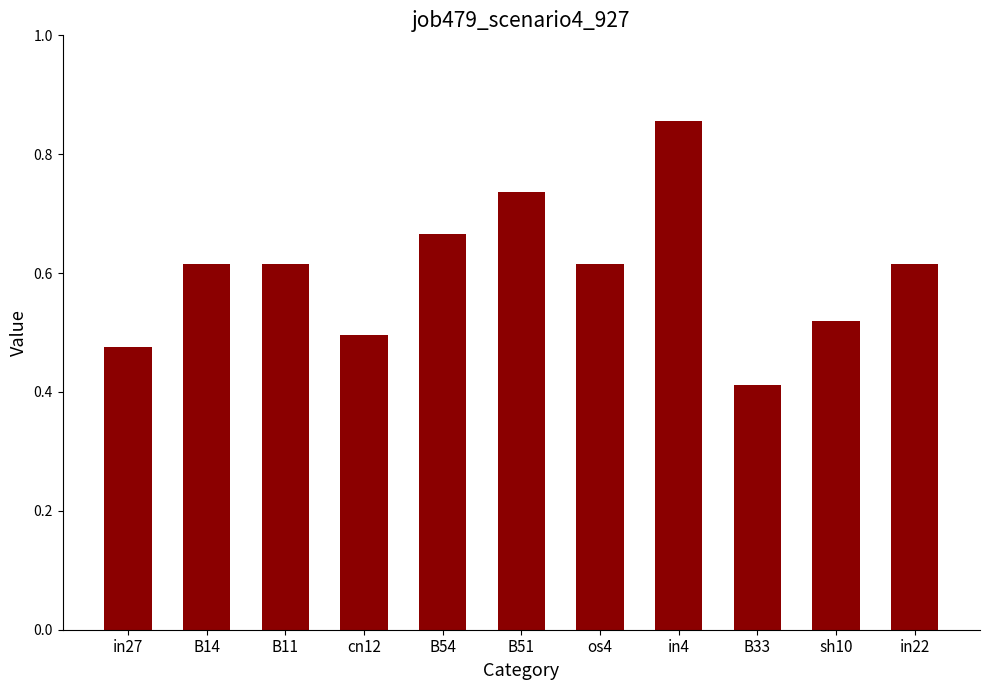

What is the sum of the values at in4 and B54?

1.5